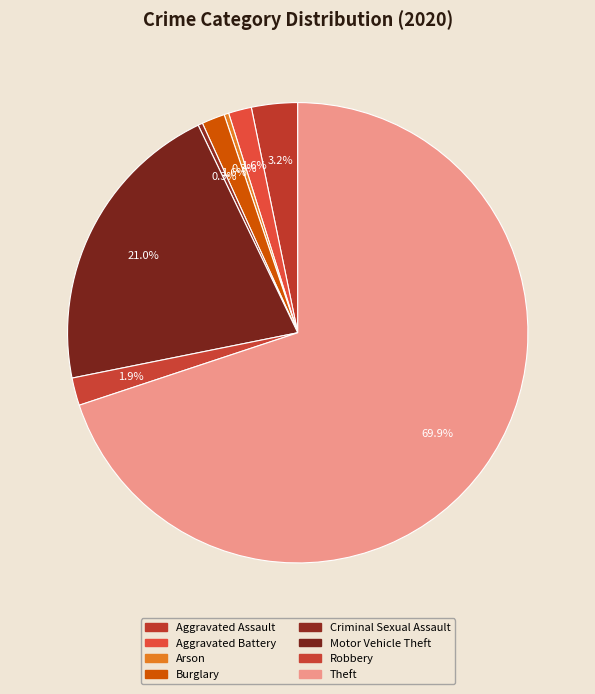

How many segments does this pie chart have?

8